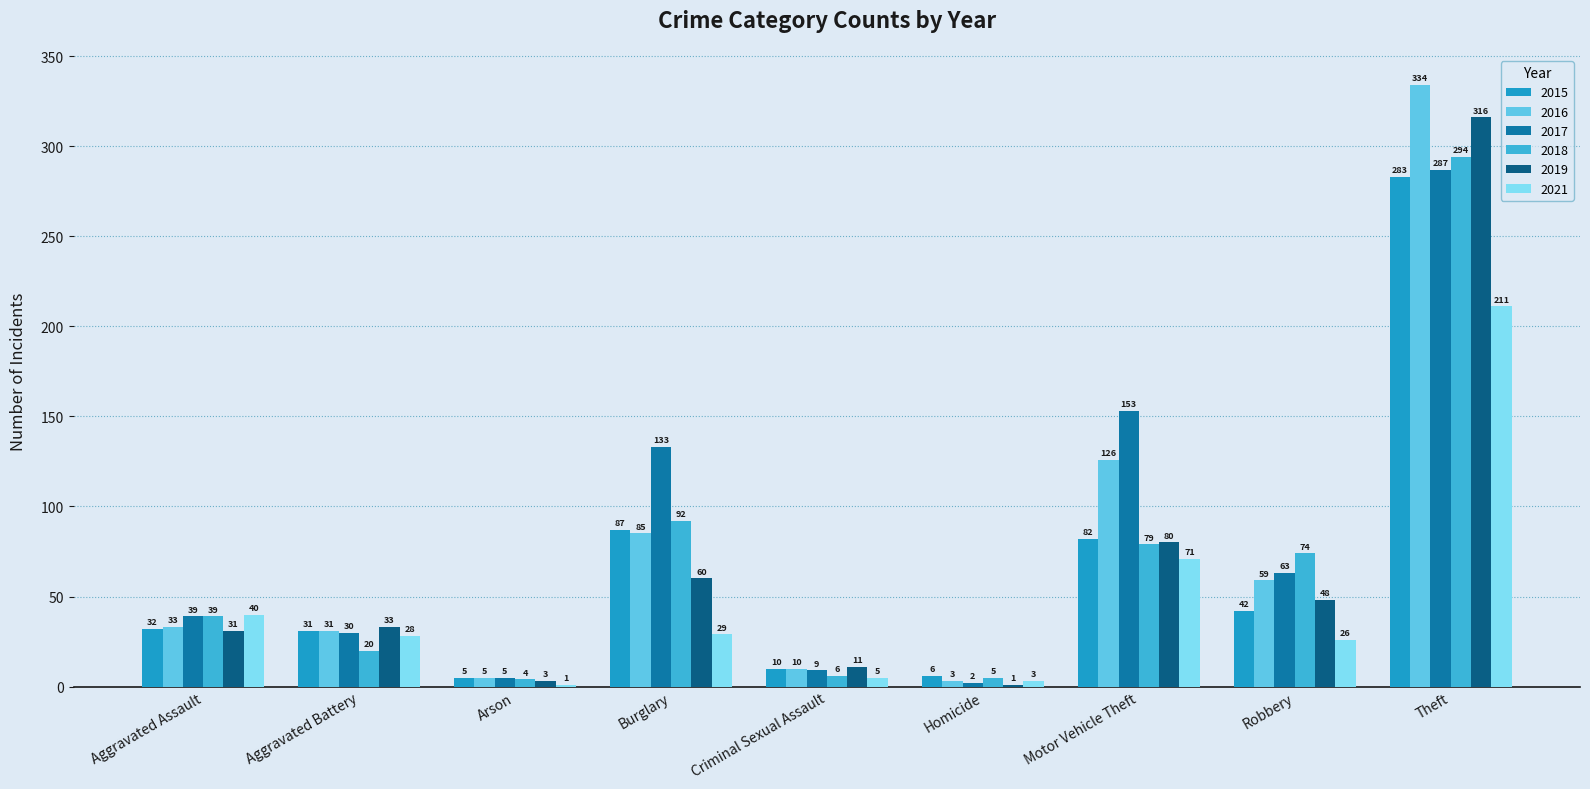

What is the difference between the 2021 values at Criminal Sexual Assault and Motor Vehicle Theft?

66